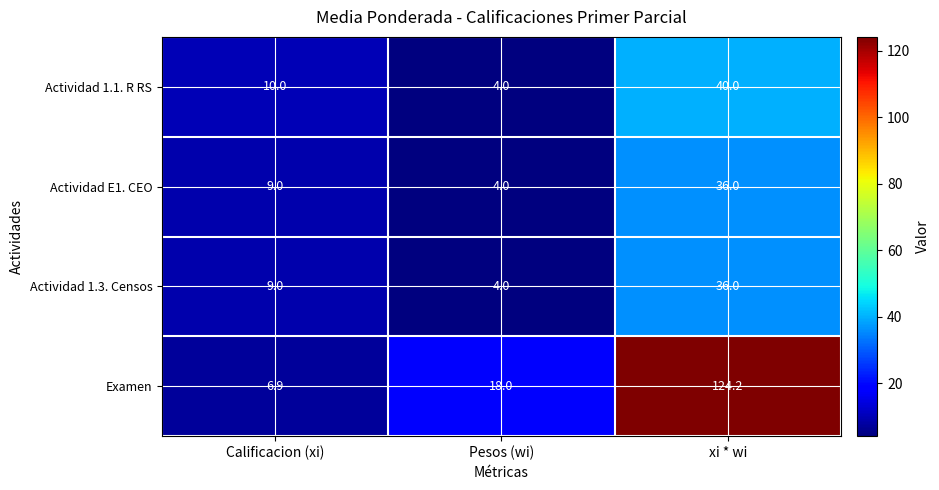

List the labels in order of Actividad 1.1. R RS value, smallest first.

Pesos (wi), Calificacion (xi), xi * wi